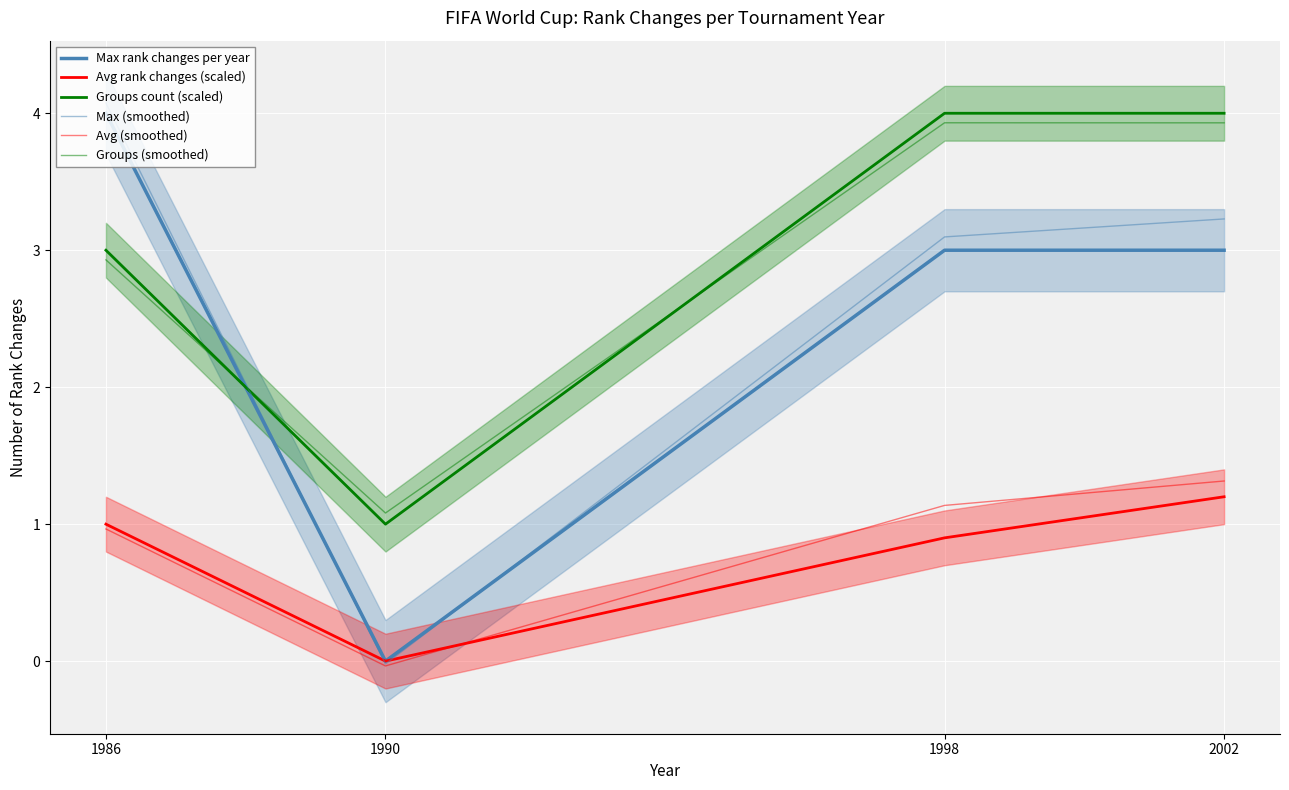

How many interior local valleys does the Avg rank changes (scaled) series have?

1